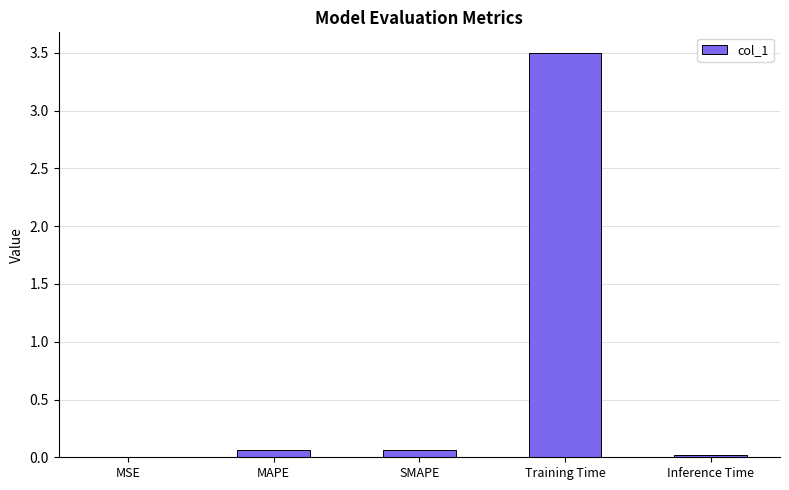

Are the bars horizontal?

No